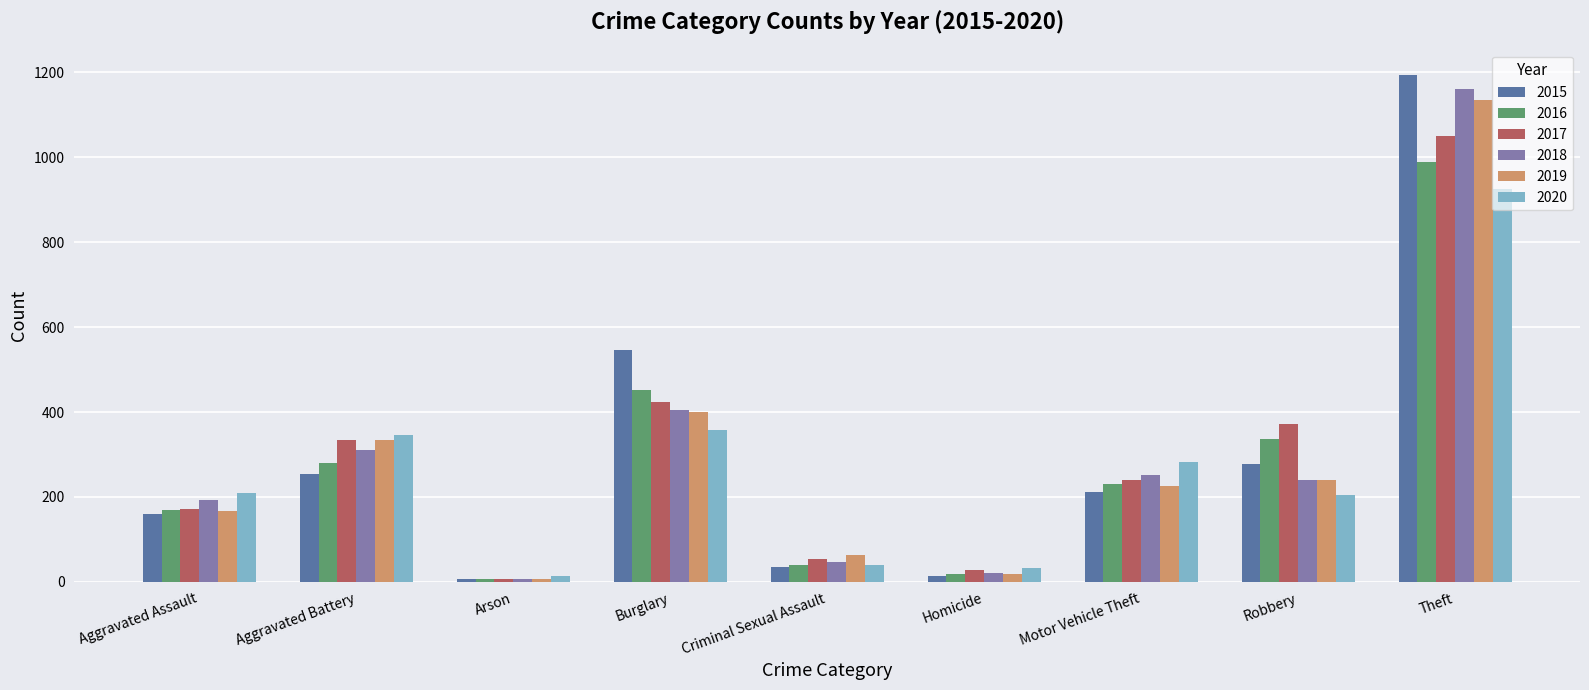

What is the spread (max minus min) of values at Arson?

7